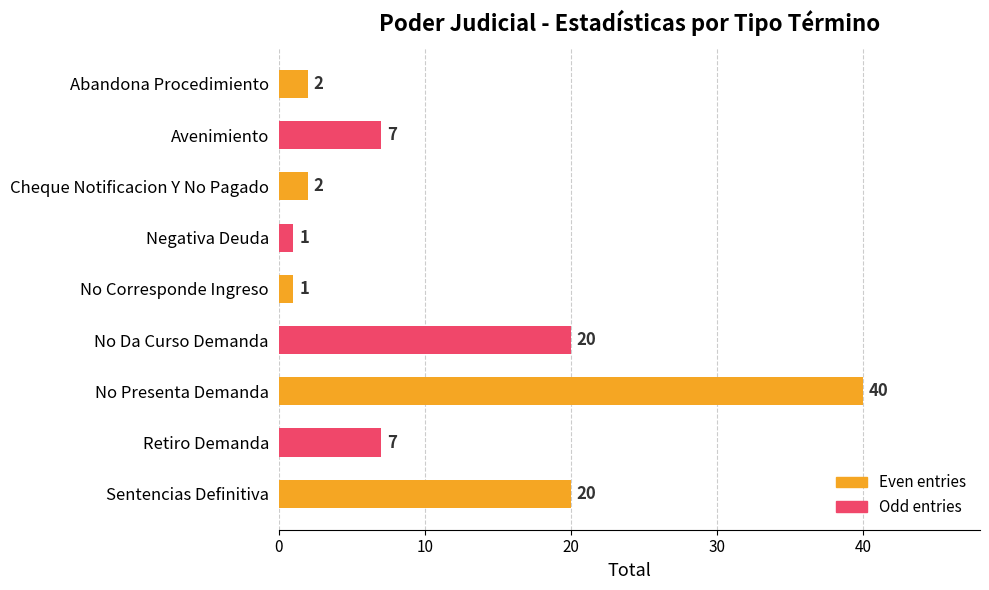

Which has a higher value, Negativa Deuda or Retiro Demanda?

Retiro Demanda